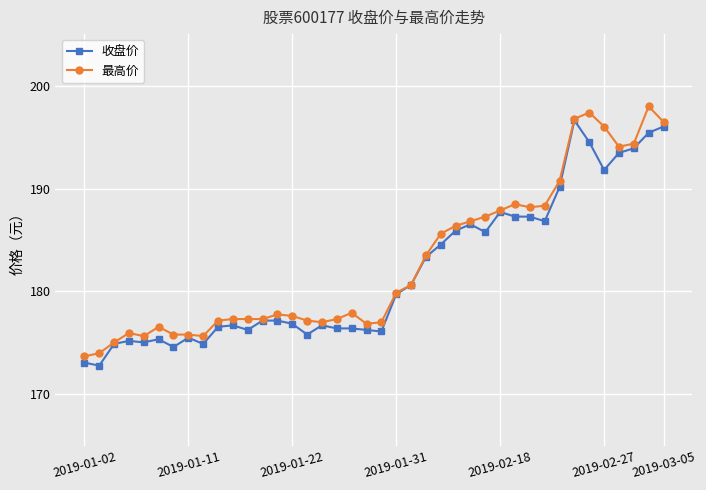

How many lines are shown in the chart?

2